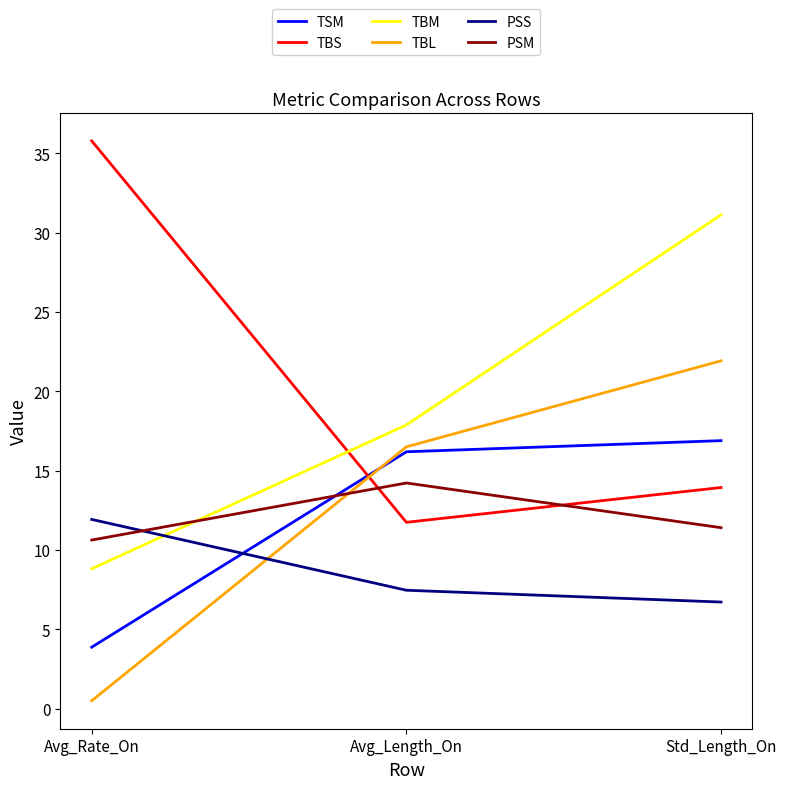

How many values in the TBM series exceed 17?

2